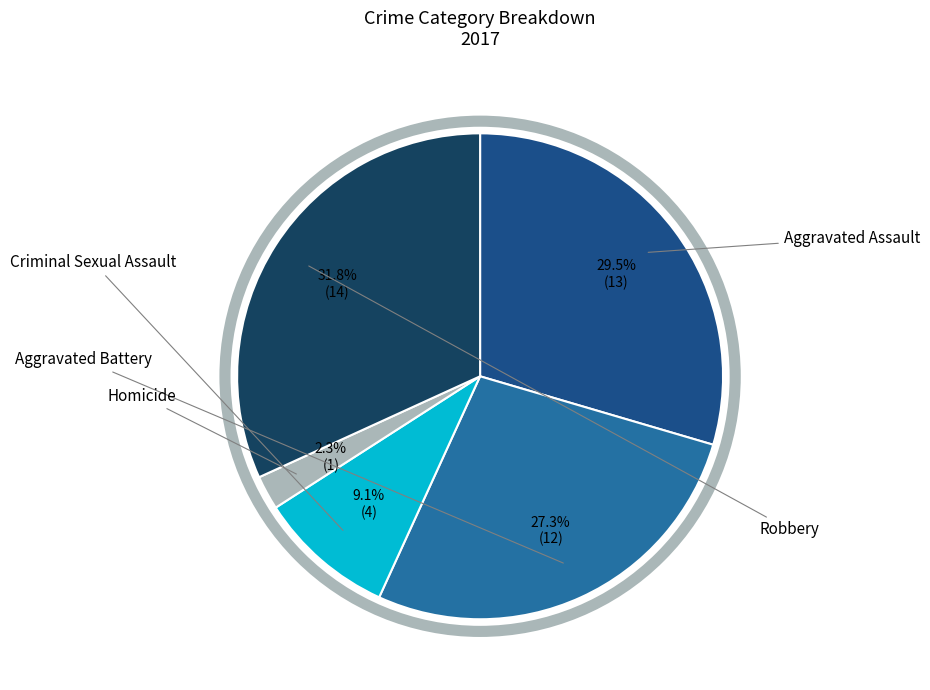

To the nearest percent, what is the difference between the largest and smallest slice percentages?

30%